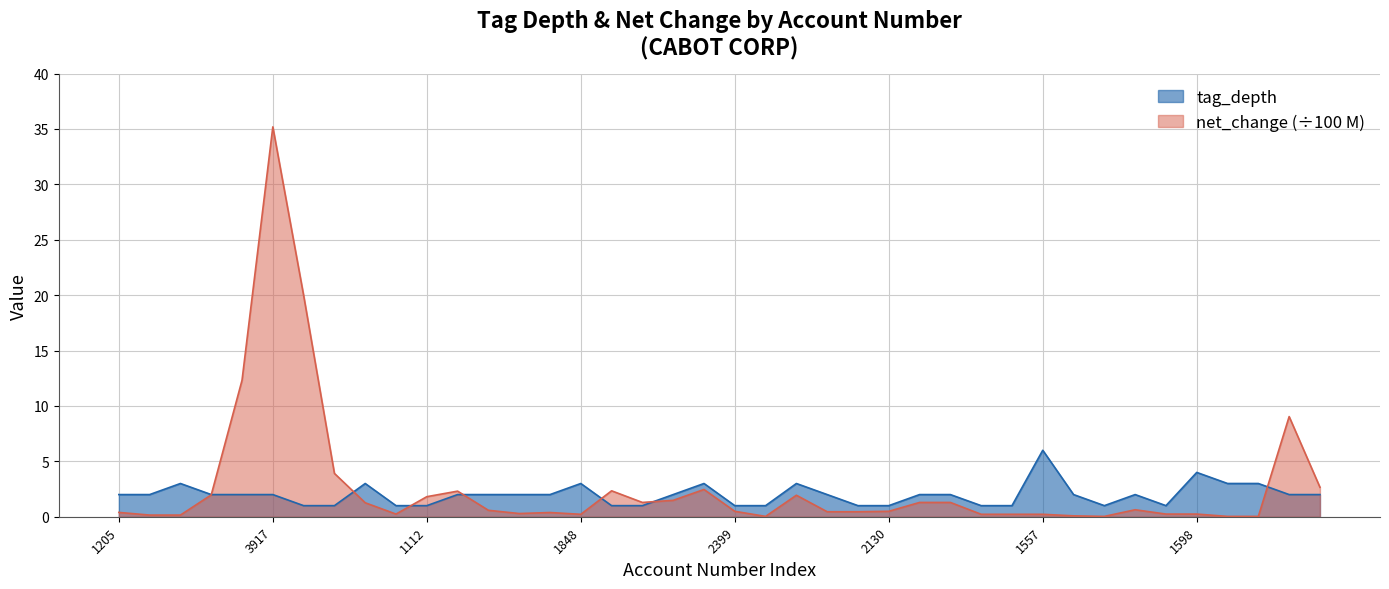

At 3917, list the series in order from smallest to largest.

tag_depth, net_change (÷100 M)